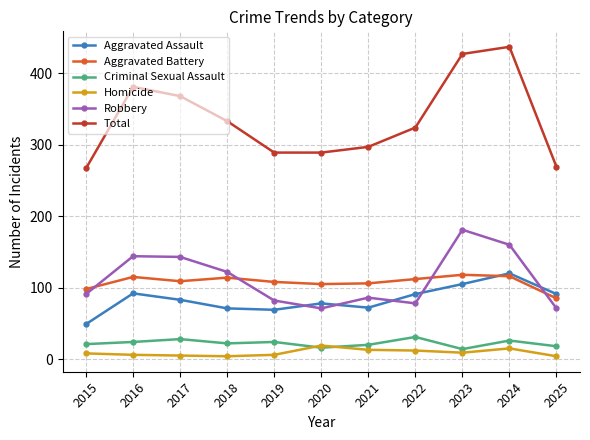

Which series has the largest total across all categories?

Total